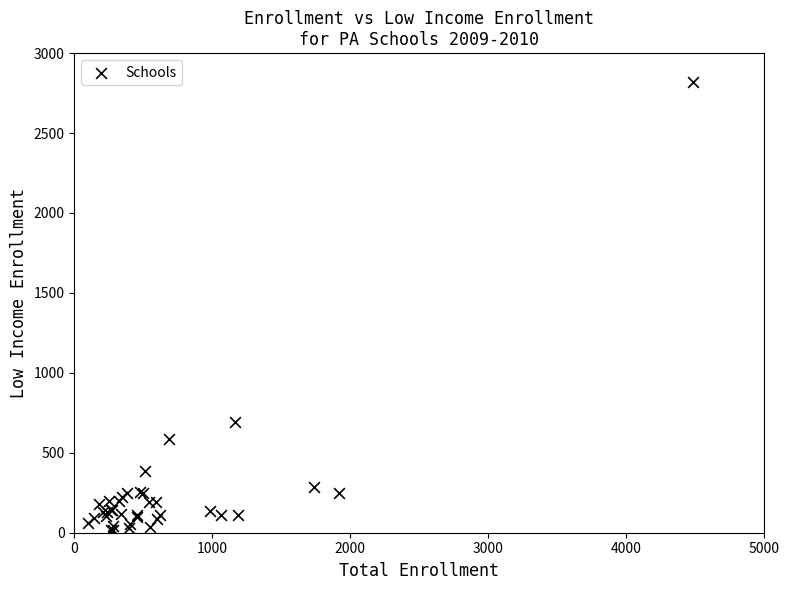

What Y value in the scatter plot is closest to 1418?

693